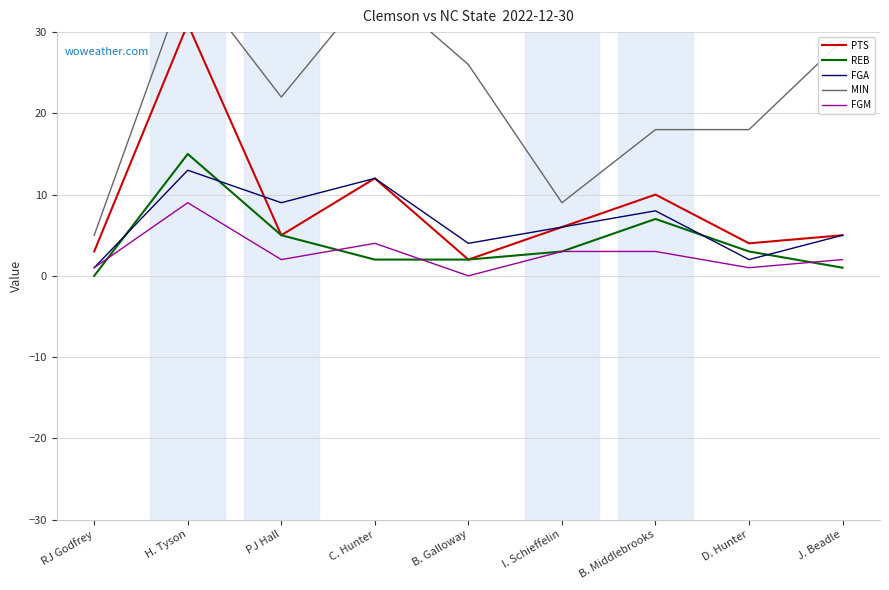

How many data points in PTS are less than 5?

3